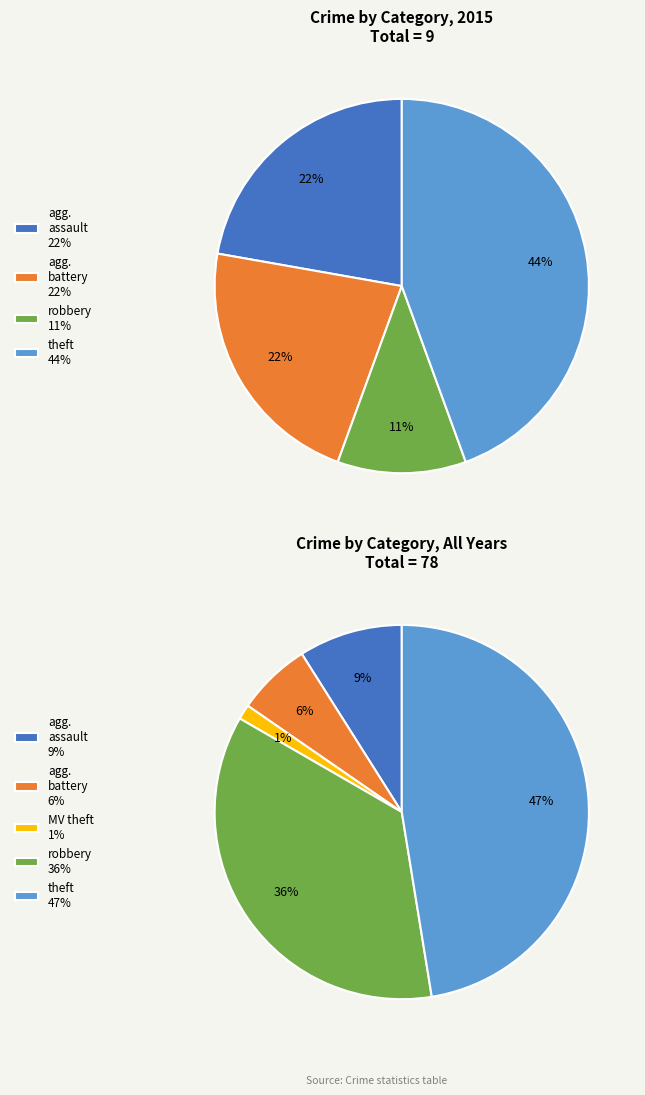

To the nearest percent, what percentage of the pie is Theft?

44%